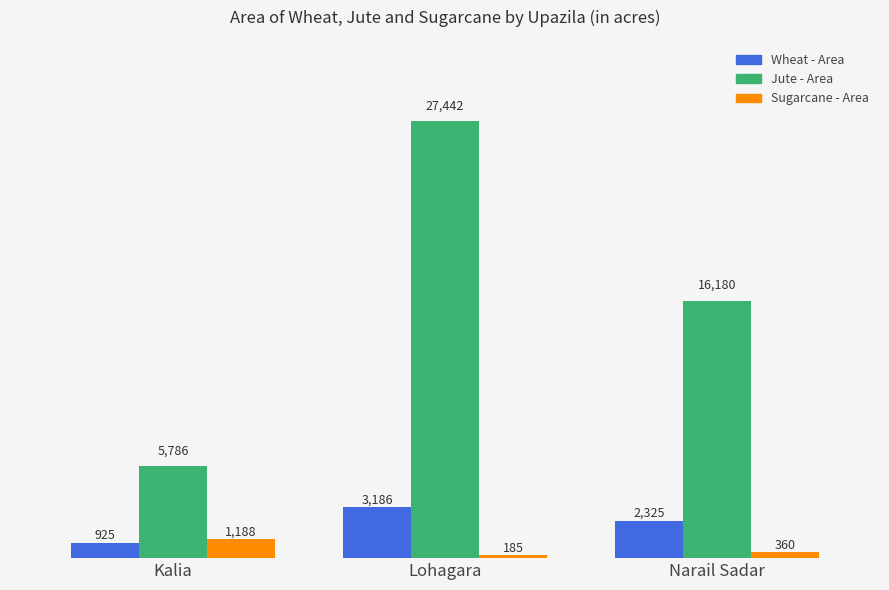

How many data points in Sugarcane - Area are less than 360?

1